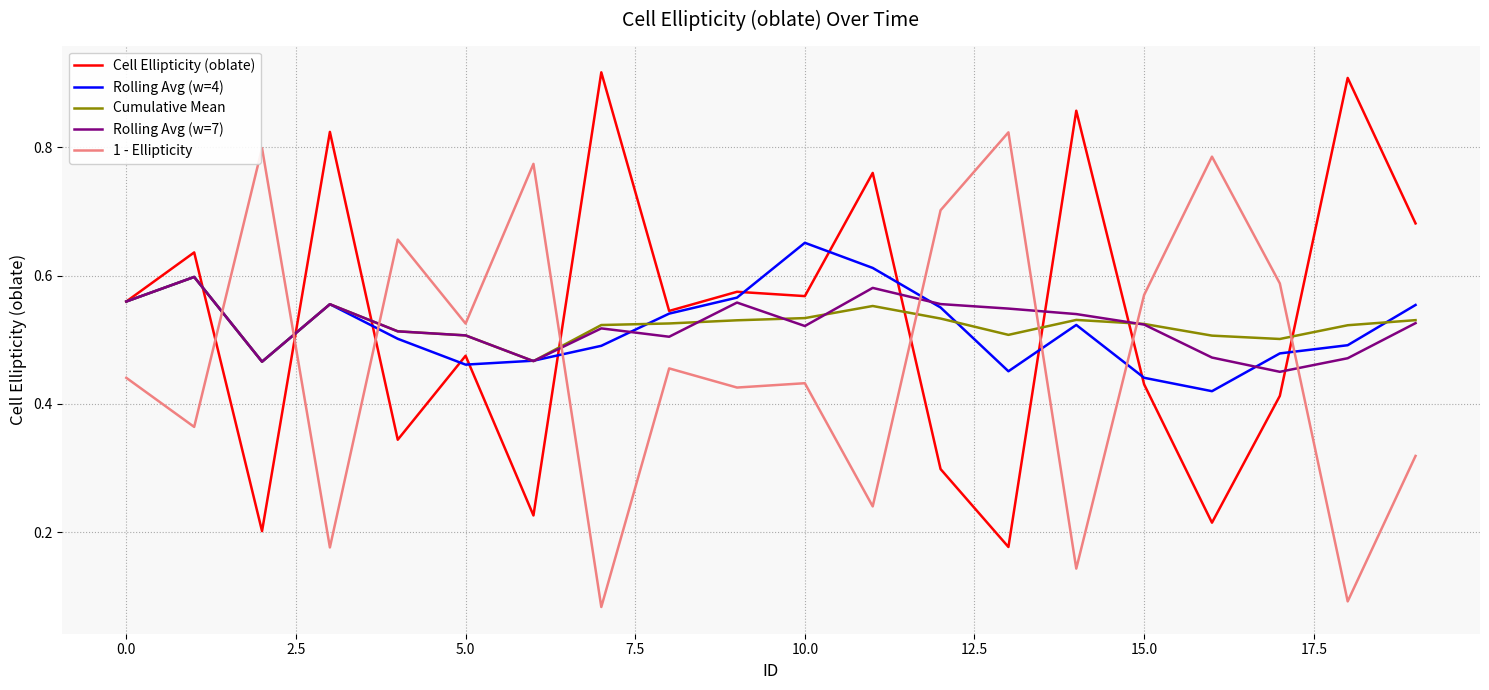

Which series ends up on top after the final intersection of Rolling Avg (w=4) and 1 - Ellipticity?

Rolling Avg (w=4)